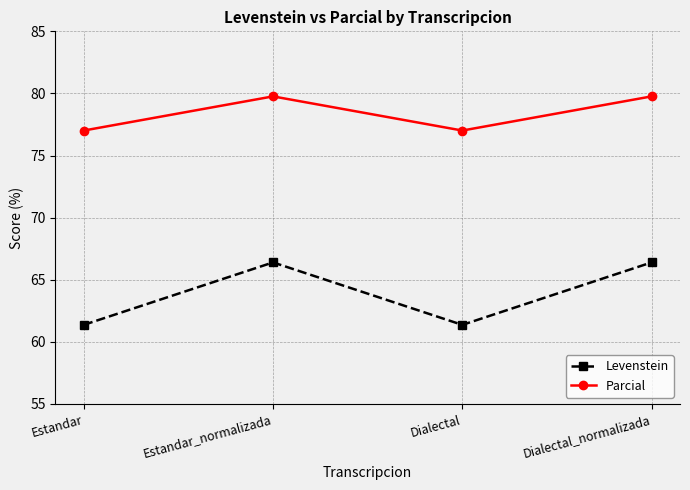

What are all the series names shown in the legend?

Levenstein, Parcial